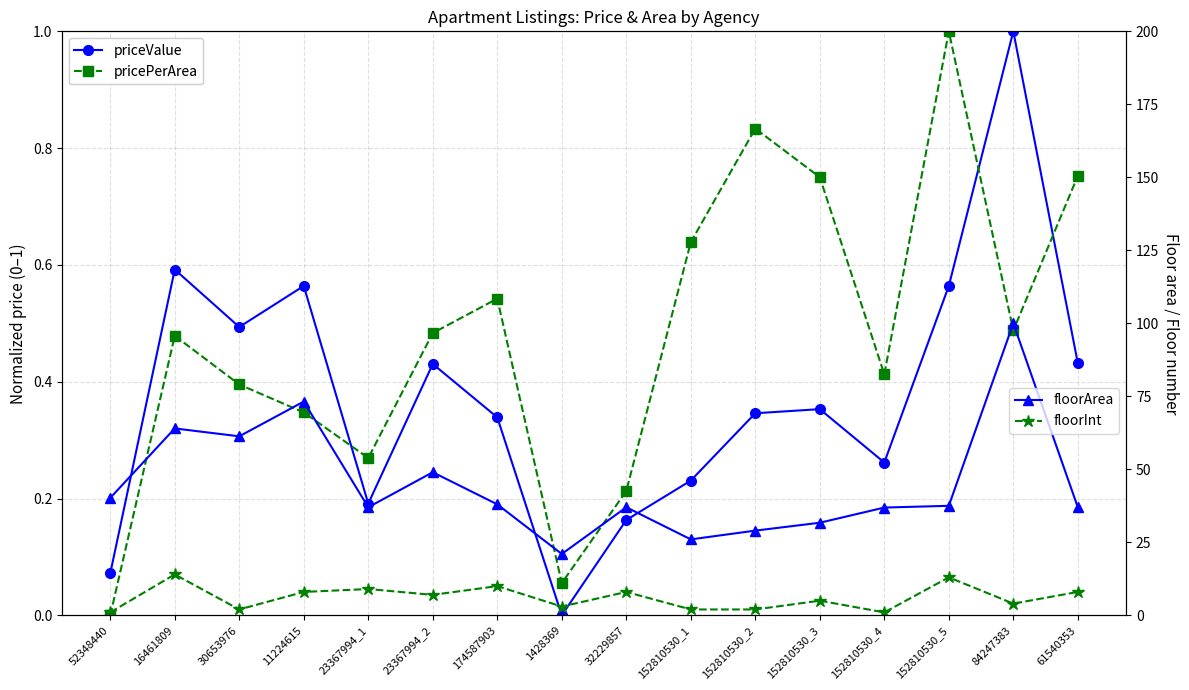

Is it true that pricePerArea equals 0.9 at 23367994_2?

False